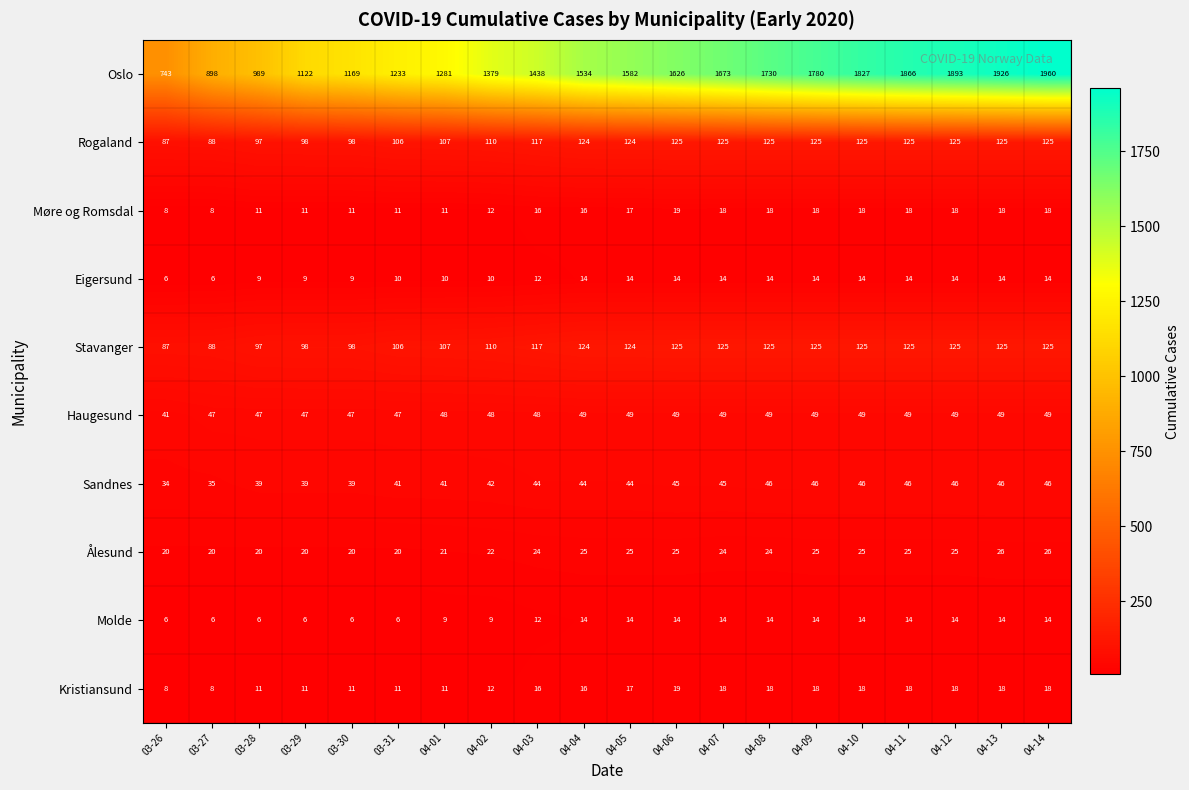

What value does the Rogaland series have at 03-28, to the nearest 5?

95